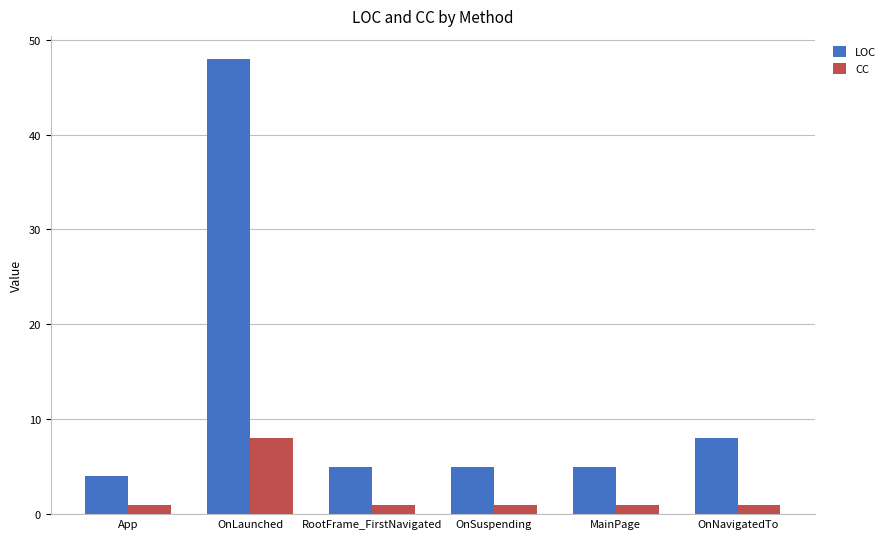

Rank the series by their average value, from lowest to highest.

CC, LOC